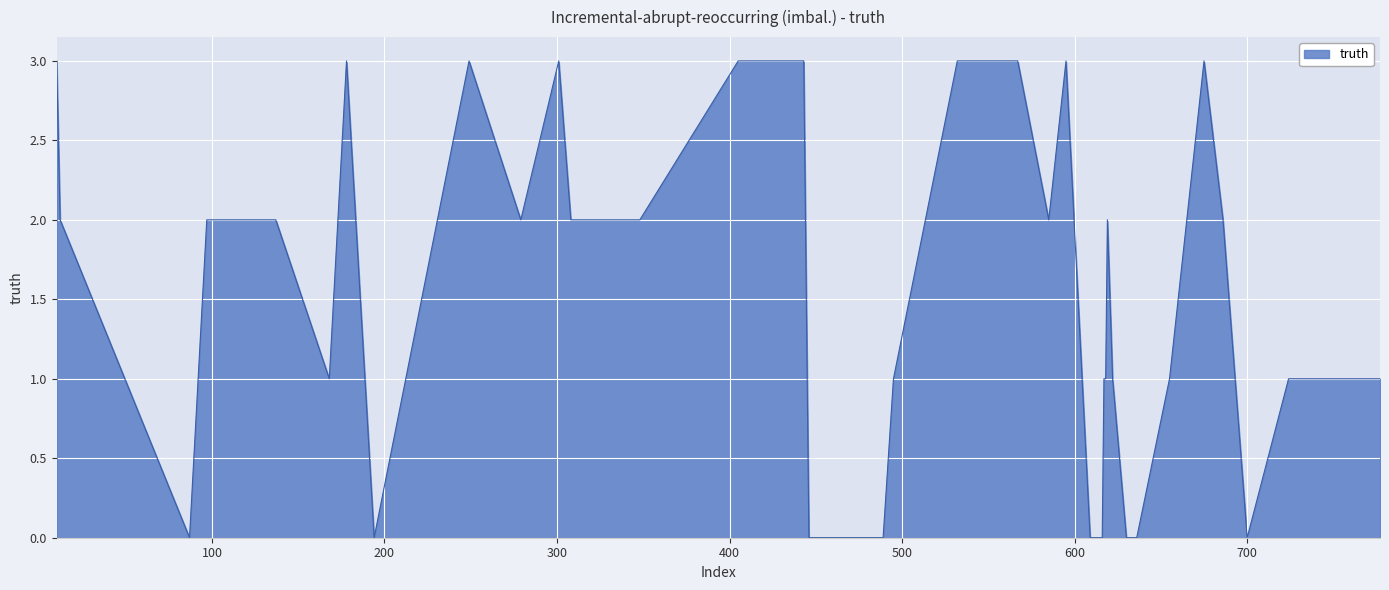

What is the maximum value shown in the chart?

3